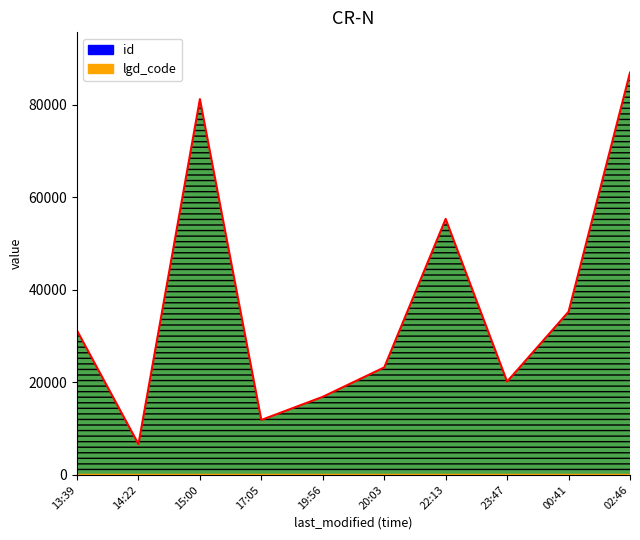

Count the number of categories in the chart.

10